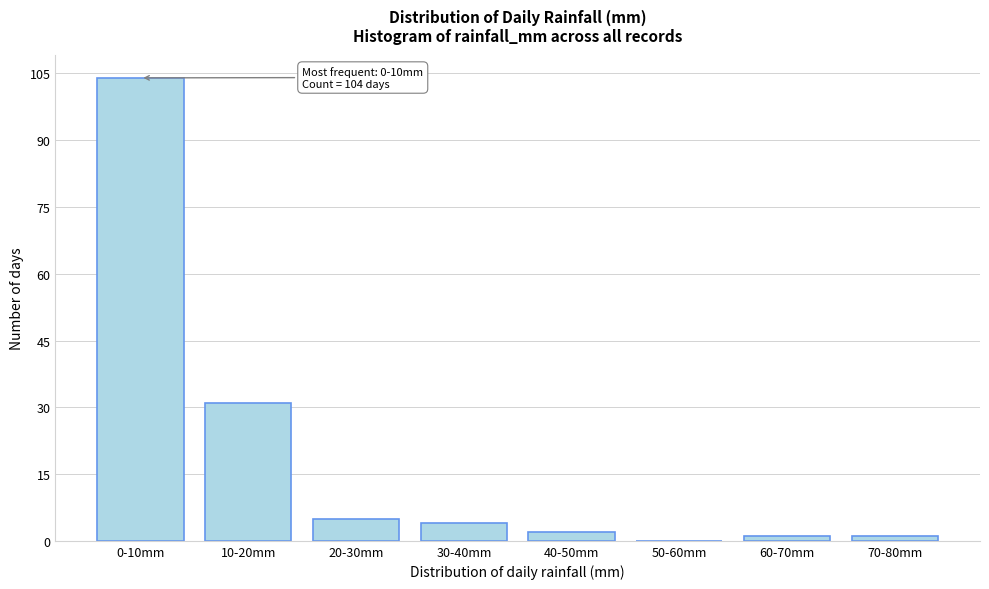

Reading left to right, what are all the values shown in this chart?

0-10mm=104	10-20mm=31	20-30mm=5	30-40mm=4	40-50mm=2	50-60mm=0	60-70mm=1	70-80mm=1